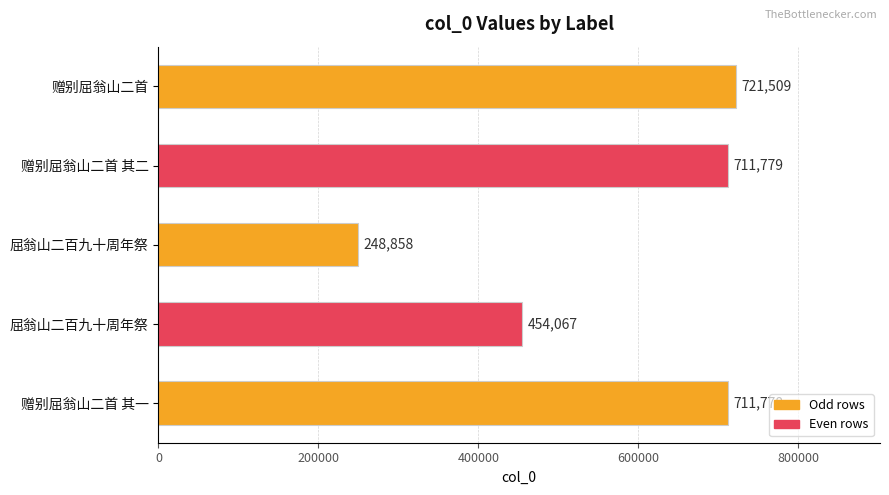

What is the average value?

569598